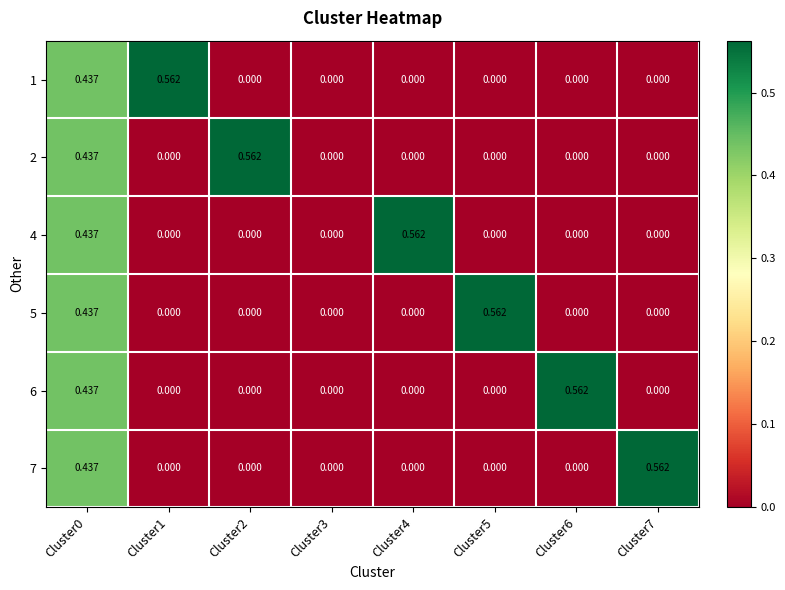

At which category is the sum across all series the highest?

Cluster0